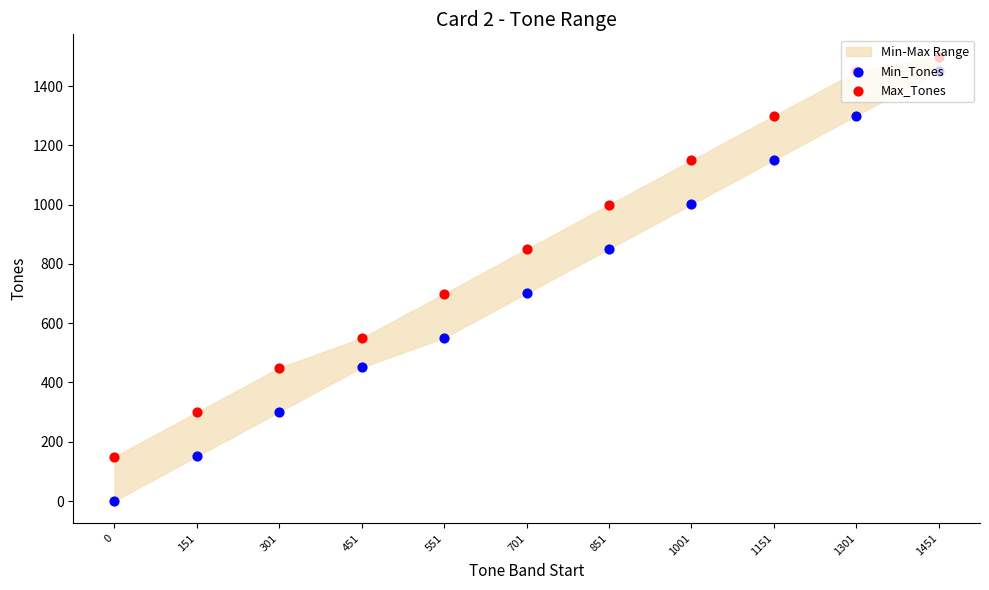

At which category is the sum across all series the highest?

1451